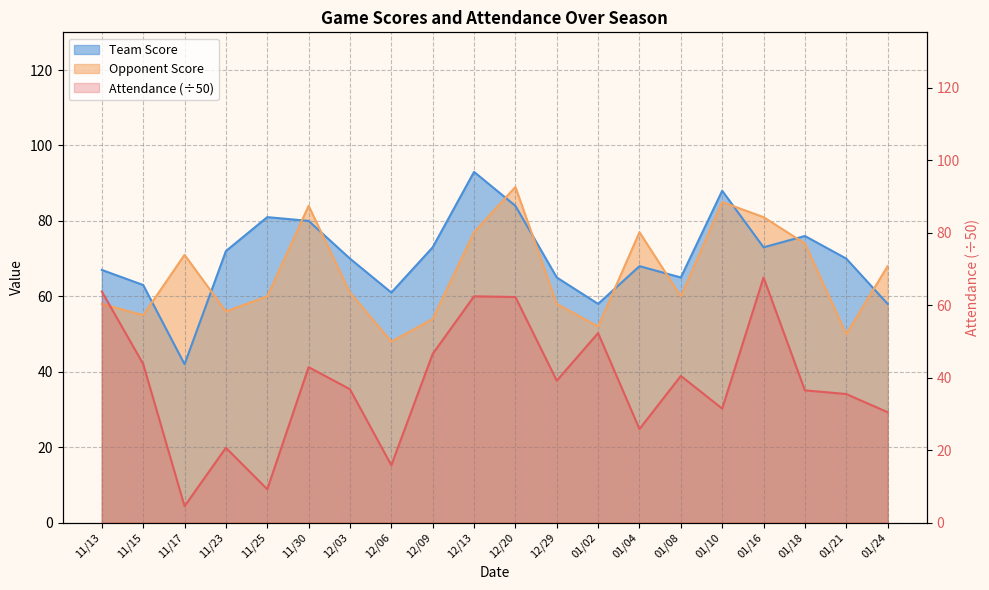

What value does the Opponent Score series have at 11/23?

56.0